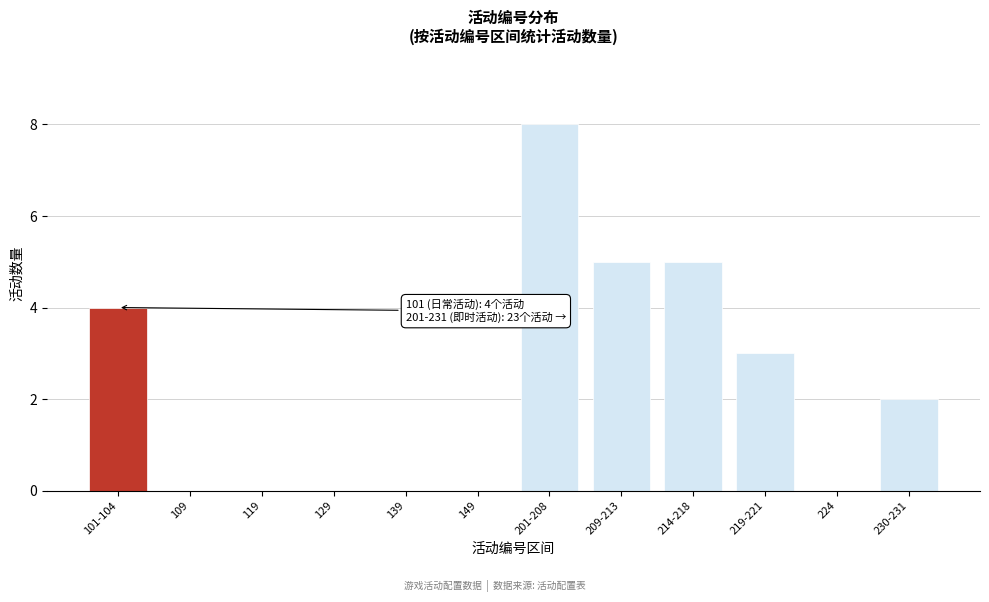

Reading left to right, extract all data points from this chart.

101-104=4	109=0	119=0	129=0	139=0	149=0	201-208=8	209-213=5	214-218=5	219-221=3	224=0	230-231=2